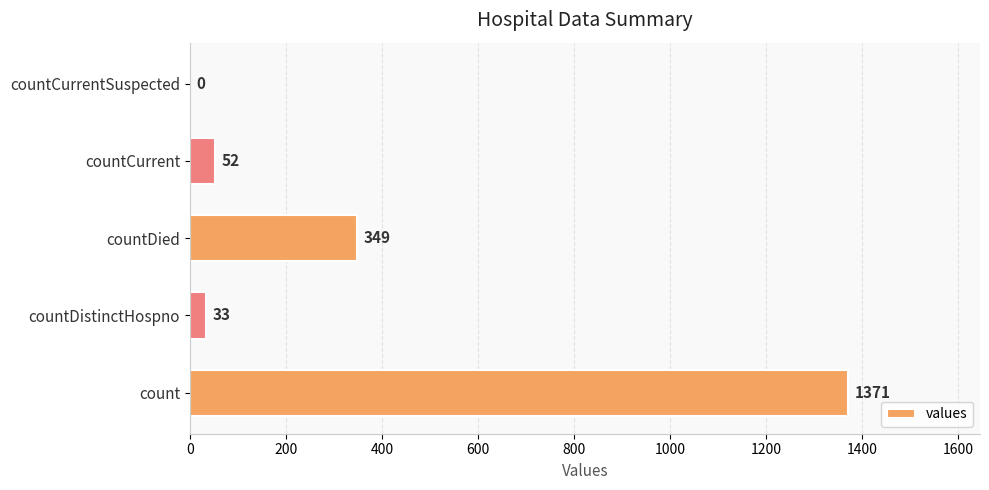

Reading bottom to top, what are all the values shown in this chart?

count=1371	countDistinctHospno=33	countDied=349	countCurrent=52	countCurrentSuspected=0